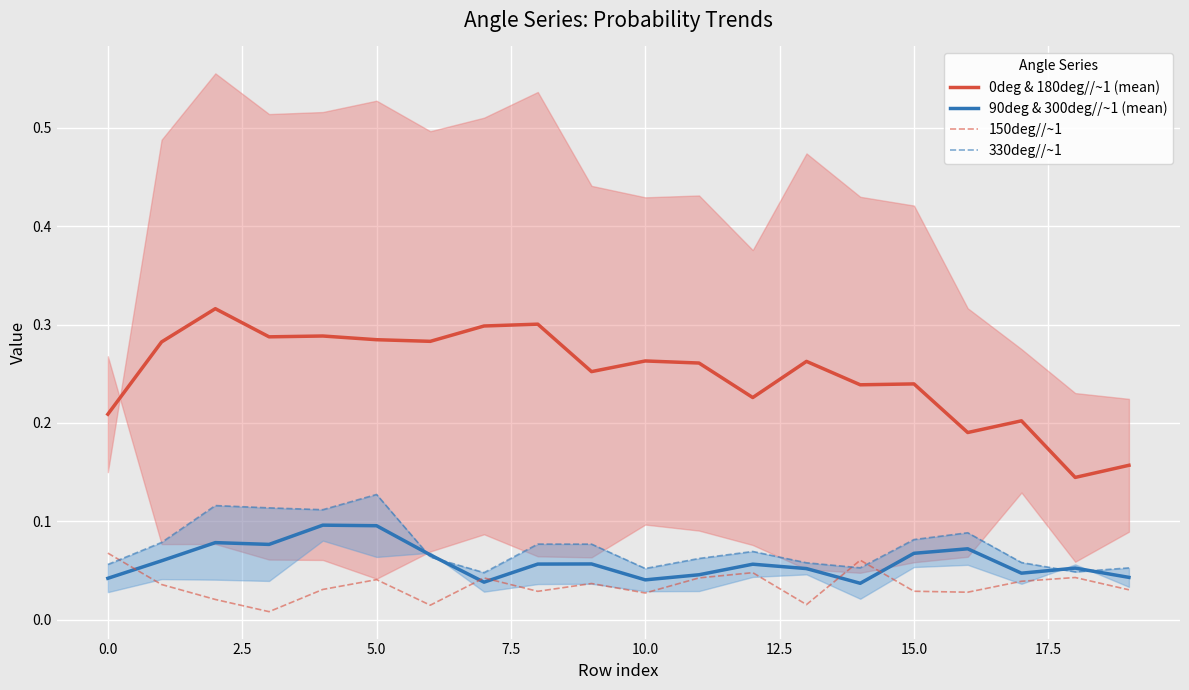

How many interior local peaks does the 0deg & 180deg//~1 (mean) series have?

7